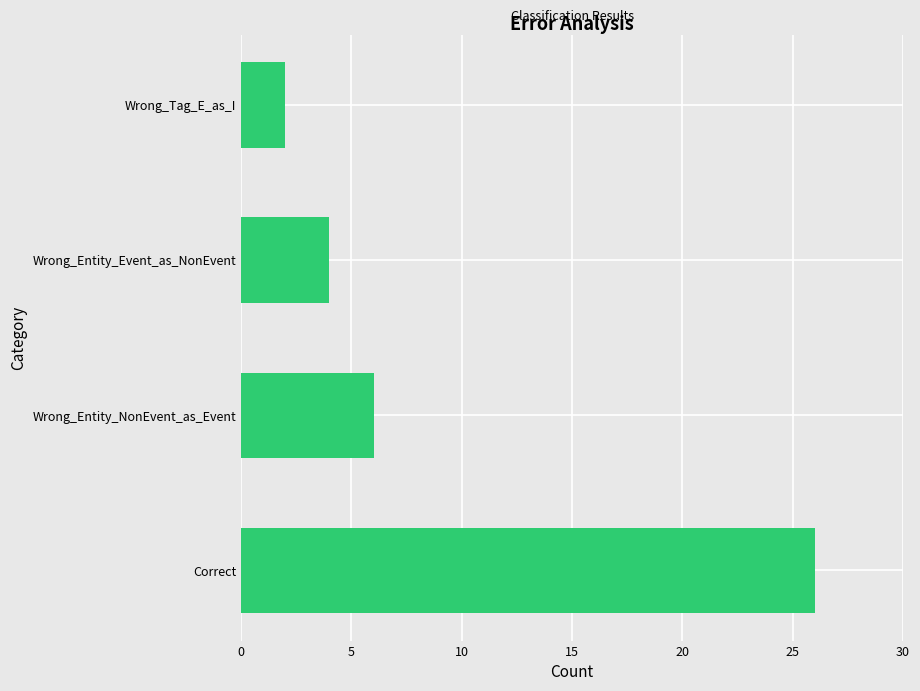

List the labels in order of value, smallest first.

Wrong_Tag_E_as_I, Wrong_Entity_Event_as_NonEvent, Wrong_Entity_NonEvent_as_Event, Correct